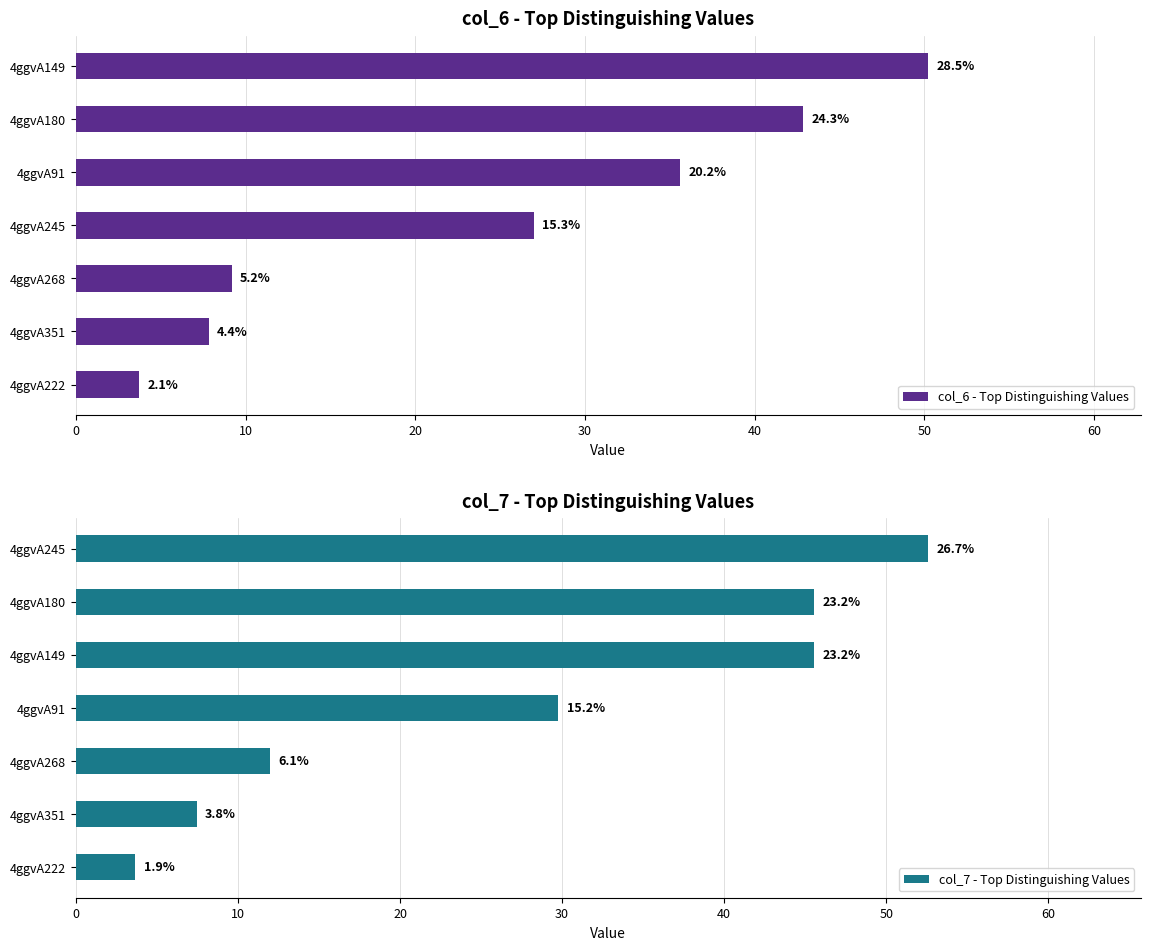

Reading right to left, what are all the values shown in this chart?

col_6 - Top Distinguishing Values: 50.2	42.9	35.6	27.0	9.2	7.8	3.7
col_7 - Top Distinguishing Values: 52.6	45.5	45.5	29.8	12.0	7.4	3.6